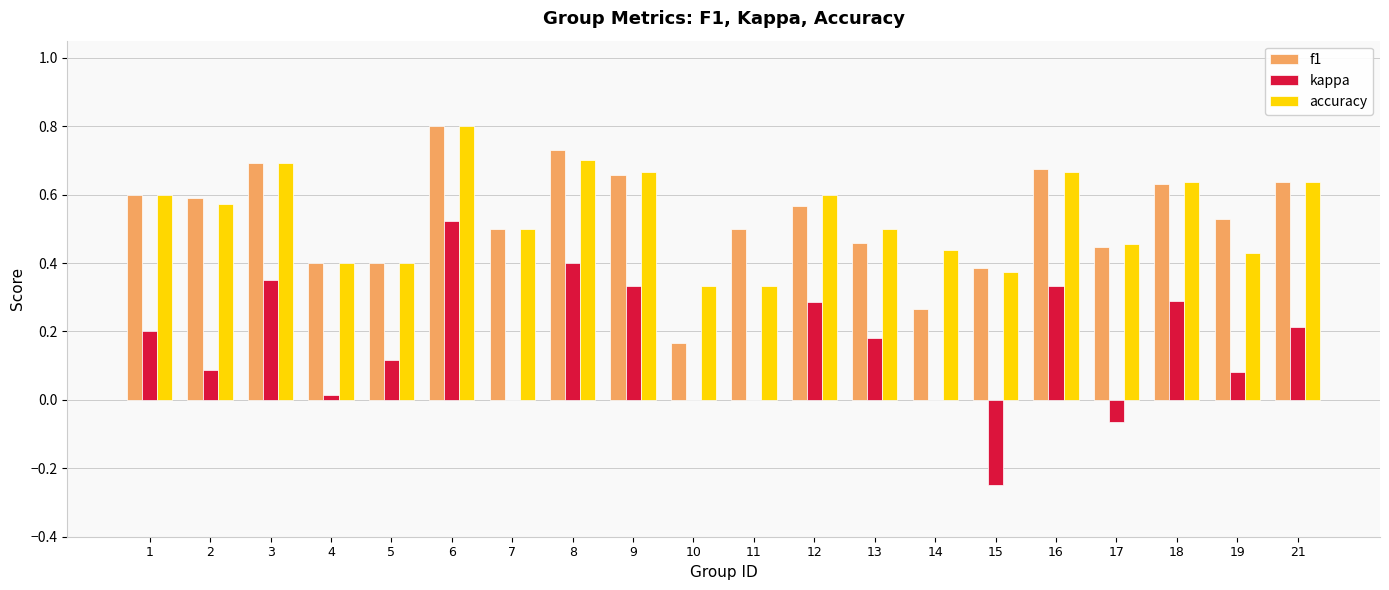

What is the highest value of the f1 series?

0.8